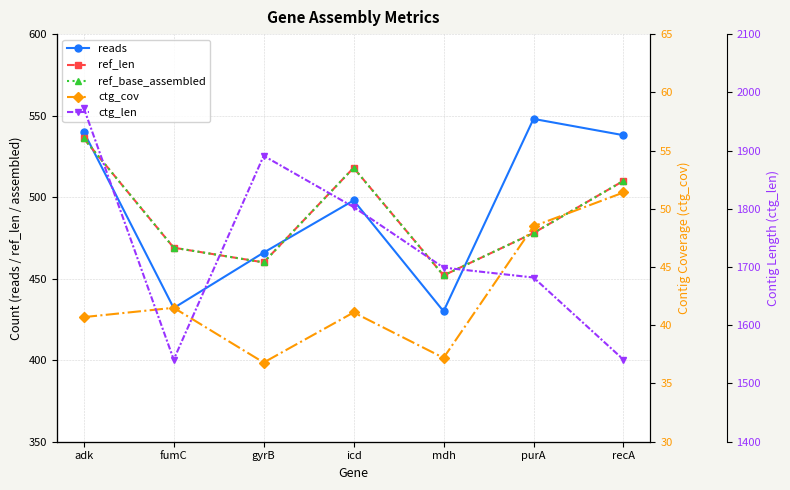

Does the chart display data point markers on the line(s)?

Yes